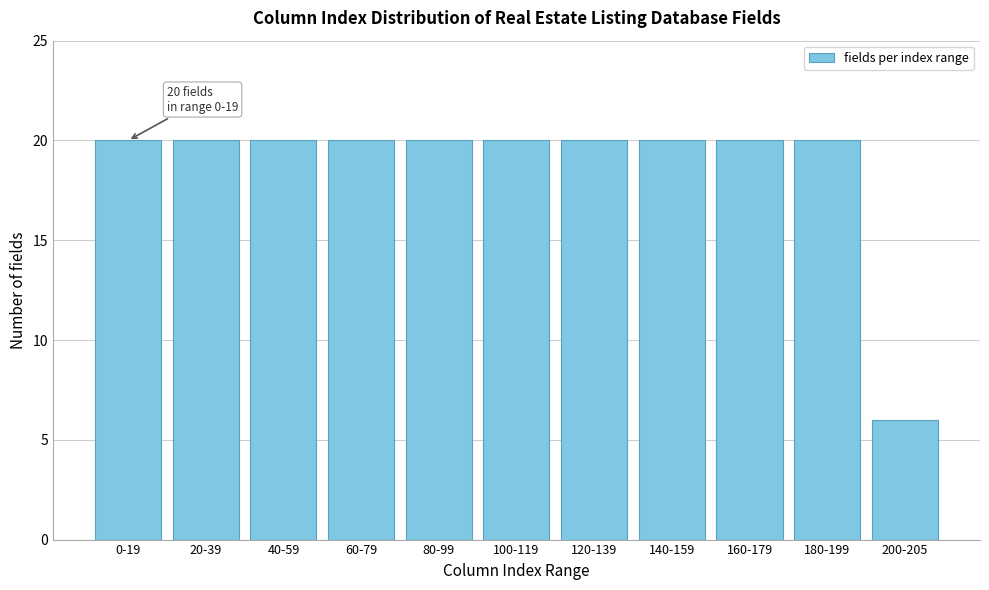

Reading right to left, what are all the values shown in this chart?

200-205=6	180-199=20	160-179=20	140-159=20	120-139=20	100-119=20	80-99=20	60-79=20	40-59=20	20-39=20	0-19=20